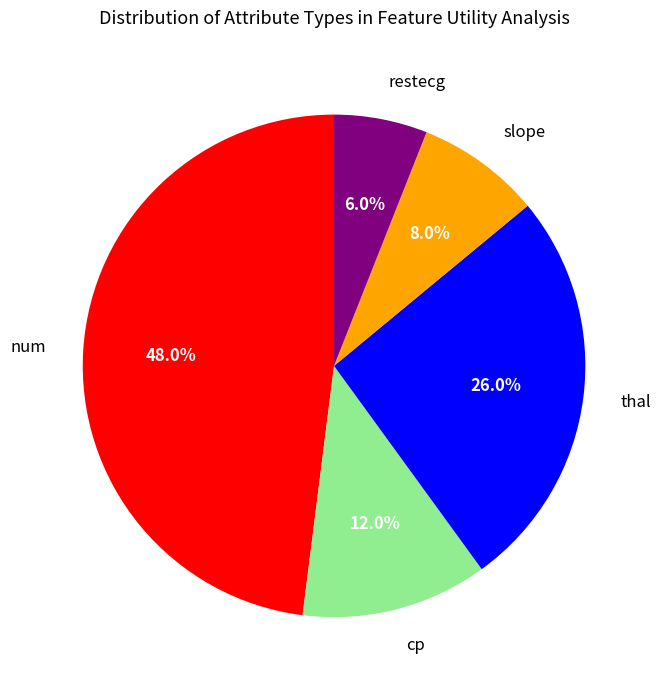

What is the ratio of the value at restecg to the value at thal?

0.2